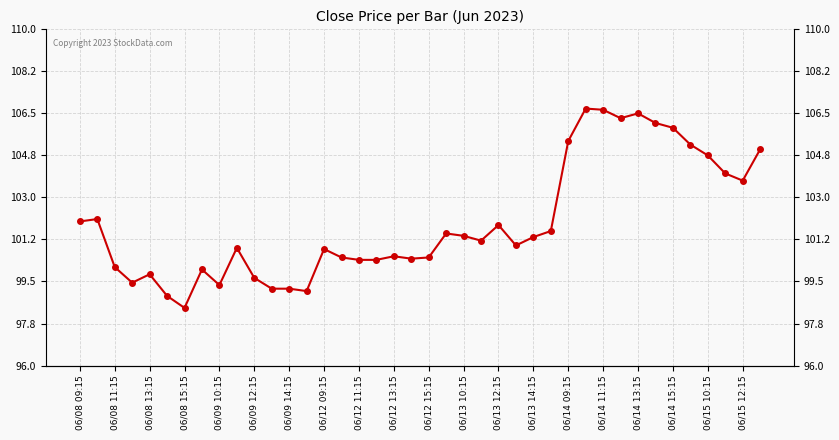

How many series are shown in this chart?

1